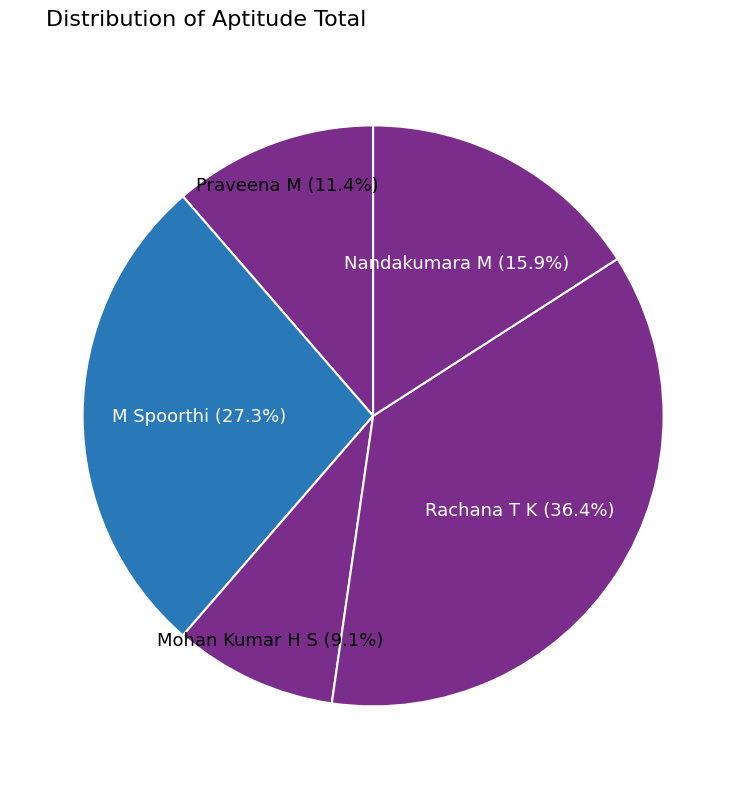

How many segments does this pie chart have?

5